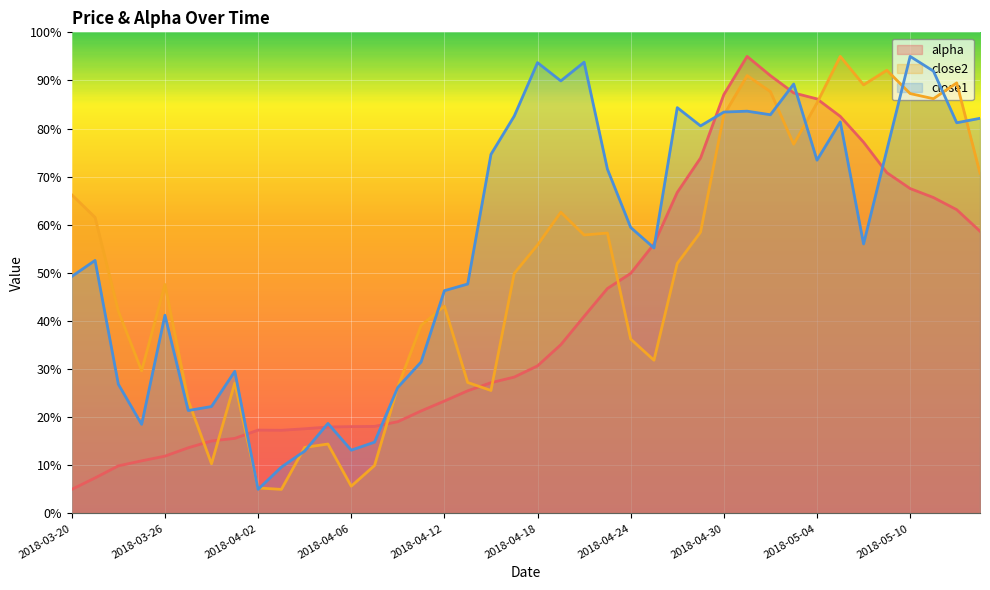

What are all the series names shown in the legend?

alpha, close2, close1